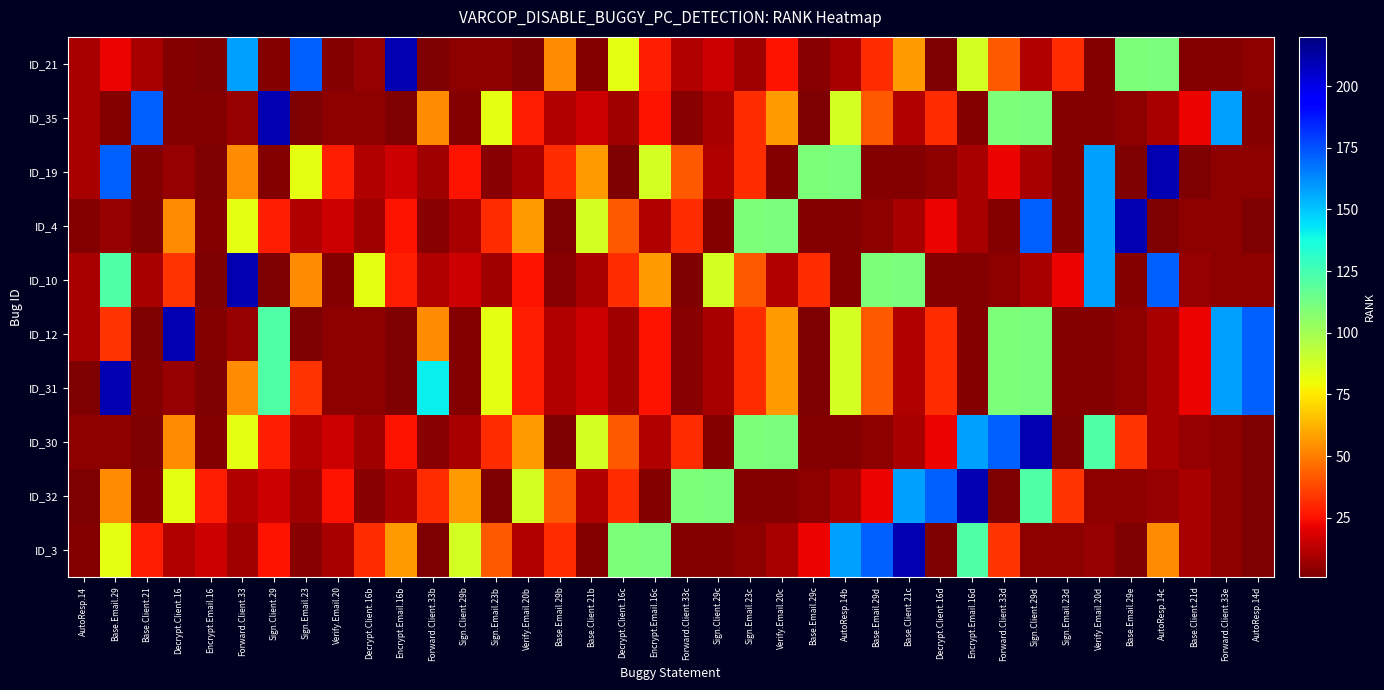

Reading left to right, extract all data points from this chart.

ID_21: AutoResp.14=9	Base.Email.29=22	Base.Client.21=9	Decrypt.Client.16=2	Encrypt.Email.16=1	Forward.Client.33=158	Sign.Client.29=2	Sign.Email.23=172	Verify.Email.20=2	Decrypt.Client.16b=6	Encrypt.Email.16b=210	Forward.Client.33b=1	Sign.Client.29b=4	Sign.Email.23b=4	Verify.Email.20b=1	Base.Email.29b=54	Base.Client.21b=2	Decrypt.Client.16c=83	Encrypt.Email.16c=28	Forward.Client.33c=11	Sign.Client.29c=16	Sign.Email.23c=7	Verify.Email.20c=25	Base.Email.29c=3	AutoResp.14b=9	Base.Email.29d=31	Base.Client.21c=57	Decrypt.Client.16d=1	Encrypt.Email.16d=87	Forward.Client.33d=42	Sign.Client.29d=11	Sign.Email.23d=31	Verify.Email.20d=2	Base.Email.29e=110	AutoResp.14c=111	Base.Client.21d=2	Forward.Client.33e=2	AutoResp.14d=4
ID_35: AutoResp.14=9	Base.Email.29=2	Base.Client.21=172	Decrypt.Client.16=2	Encrypt.Email.16=2	Forward.Client.33=6	Sign.Client.29=210	Sign.Email.23=1	Verify.Email.20=4	Decrypt.Client.16b=4	Encrypt.Email.16b=1	Forward.Client.33b=54	Sign.Client.29b=2	Sign.Email.23b=83	Verify.Email.20b=28	Base.Email.29b=11	Base.Client.21b=16	Decrypt.Client.16c=7	Encrypt.Email.16c=25	Forward.Client.33c=3	Sign.Client.29c=9	Sign.Email.23c=31	Verify.Email.20c=57	Base.Email.29c=1	AutoResp.14b=87	Base.Email.29d=42	Base.Client.21c=11	Decrypt.Client.16d=31	Encrypt.Email.16d=2	Forward.Client.33d=110	Sign.Client.29d=111	Sign.Email.23d=2	Verify.Email.20d=2	Base.Email.29e=4	AutoResp.14c=9	Base.Client.21d=22	Forward.Client.33e=158	AutoResp.14d=2
ID_19: AutoResp.14=9	Base.Email.29=172	Base.Client.21=2	Decrypt.Client.16=6	Encrypt.Email.16=1	Forward.Client.33=54	Sign.Client.29=2	Sign.Email.23=83	Verify.Email.20=28	Decrypt.Client.16b=11	Encrypt.Email.16b=16	Forward.Client.33b=7	Sign.Client.29b=25	Sign.Email.23b=3	Verify.Email.20b=9	Base.Email.29b=31	Base.Client.21b=57	Decrypt.Client.16c=1	Encrypt.Email.16c=87	Forward.Client.33c=42	Sign.Client.29c=11	Sign.Email.23c=31	Verify.Email.20c=2	Base.Email.29c=110	AutoResp.14b=111	Base.Email.29d=2	Base.Client.21c=2	Decrypt.Client.16d=4	Encrypt.Email.16d=9	Forward.Client.33d=22	Sign.Client.29d=9	Sign.Email.23d=2	Verify.Email.20d=158	Base.Email.29e=1	AutoResp.14c=210	Base.Client.21d=1	Forward.Client.33e=4	AutoResp.14d=4
ID_4: AutoResp.14=2	Base.Email.29=6	Base.Client.21=1	Decrypt.Client.16=54	Encrypt.Email.16=2	Forward.Client.33=83	Sign.Client.29=28	Sign.Email.23=11	Verify.Email.20=16	Decrypt.Client.16b=7	Encrypt.Email.16b=25	Forward.Client.33b=3	Sign.Client.29b=9	Sign.Email.23b=31	Verify.Email.20b=57	Base.Email.29b=1	Base.Client.21b=87	Decrypt.Client.16c=42	Encrypt.Email.16c=11	Forward.Client.33c=31	Sign.Client.29c=2	Sign.Email.23c=110	Verify.Email.20c=111	Base.Email.29c=2	AutoResp.14b=2	Base.Email.29d=4	Base.Client.21c=9	Decrypt.Client.16d=22	Encrypt.Email.16d=9	Forward.Client.33d=2	Sign.Client.29d=172	Sign.Email.23d=2	Verify.Email.20d=158	Base.Email.29e=210	AutoResp.14c=1	Base.Client.21d=4	Forward.Client.33e=4	AutoResp.14d=1
ID_10: AutoResp.14=9	Base.Email.29=122	Base.Client.21=9	Decrypt.Client.16=33	Encrypt.Email.16=1	Forward.Client.33=210	Sign.Client.29=1	Sign.Email.23=54	Verify.Email.20=2	Decrypt.Client.16b=83	Encrypt.Email.16b=28	Forward.Client.33b=11	Sign.Client.29b=16	Sign.Email.23b=7	Verify.Email.20b=25	Base.Email.29b=3	Base.Client.21b=9	Decrypt.Client.16c=31	Encrypt.Email.16c=57	Forward.Client.33c=1	Sign.Client.29c=87	Sign.Email.23c=42	Verify.Email.20c=11	Base.Email.29c=31	AutoResp.14b=2	Base.Email.29d=110	Base.Client.21c=111	Decrypt.Client.16d=2	Encrypt.Email.16d=2	Forward.Client.33d=4	Sign.Client.29d=9	Sign.Email.23d=22	Verify.Email.20d=158	Base.Email.29e=2	AutoResp.14c=172	Base.Client.21d=6	Forward.Client.33e=4	AutoResp.14d=4
ID_12: AutoResp.14=9	Base.Email.29=33	Base.Client.21=1	Decrypt.Client.16=210	Encrypt.Email.16=2	Forward.Client.33=6	Sign.Client.29=122	Sign.Email.23=1	Verify.Email.20=4	Decrypt.Client.16b=4	Encrypt.Email.16b=1	Forward.Client.33b=54	Sign.Client.29b=2	Sign.Email.23b=83	Verify.Email.20b=28	Base.Email.29b=11	Base.Client.21b=16	Decrypt.Client.16c=7	Encrypt.Email.16c=25	Forward.Client.33c=3	Sign.Client.29c=9	Sign.Email.23c=31	Verify.Email.20c=57	Base.Email.29c=1	AutoResp.14b=87	Base.Email.29d=42	Base.Client.21c=11	Decrypt.Client.16d=31	Encrypt.Email.16d=2	Forward.Client.33d=110	Sign.Client.29d=111	Sign.Email.23d=2	Verify.Email.20d=2	Base.Email.29e=4	AutoResp.14c=9	Base.Client.21d=22	Forward.Client.33e=158	AutoResp.14d=172
ID_31: AutoResp.14=1	Base.Email.29=210	Base.Client.21=2	Decrypt.Client.16=6	Encrypt.Email.16=1	Forward.Client.33=54	Sign.Client.29=122	Sign.Email.23=33	Verify.Email.20=4	Decrypt.Client.16b=4	Encrypt.Email.16b=1	Forward.Client.33b=141	Sign.Client.29b=2	Sign.Email.23b=83	Verify.Email.20b=28	Base.Email.29b=11	Base.Client.21b=16	Decrypt.Client.16c=7	Encrypt.Email.16c=25	Forward.Client.33c=3	Sign.Client.29c=9	Sign.Email.23c=31	Verify.Email.20c=57	Base.Email.29c=1	AutoResp.14b=87	Base.Email.29d=42	Base.Client.21c=11	Decrypt.Client.16d=31	Encrypt.Email.16d=2	Forward.Client.33d=110	Sign.Client.29d=111	Sign.Email.23d=2	Verify.Email.20d=2	Base.Email.29e=4	AutoResp.14c=9	Base.Client.21d=22	Forward.Client.33e=158	AutoResp.14d=172
ID_30: AutoResp.14=4	Base.Email.29=4	Base.Client.21=1	Decrypt.Client.16=54	Encrypt.Email.16=2	Forward.Client.33=83	Sign.Client.29=28	Sign.Email.23=11	Verify.Email.20=16	Decrypt.Client.16b=7	Encrypt.Email.16b=25	Forward.Client.33b=3	Sign.Client.29b=9	Sign.Email.23b=31	Verify.Email.20b=57	Base.Email.29b=1	Base.Client.21b=87	Decrypt.Client.16c=42	Encrypt.Email.16c=11	Forward.Client.33c=31	Sign.Client.29c=2	Sign.Email.23c=110	Verify.Email.20c=111	Base.Email.29c=2	AutoResp.14b=2	Base.Email.29d=4	Base.Client.21c=9	Decrypt.Client.16d=22	Encrypt.Email.16d=158	Forward.Client.33d=172	Sign.Client.29d=210	Sign.Email.23d=1	Verify.Email.20d=122	Base.Email.29e=33	AutoResp.14c=9	Base.Client.21d=6	Forward.Client.33e=4	AutoResp.14d=1
ID_32: AutoResp.14=1	Base.Email.29=54	Base.Client.21=2	Decrypt.Client.16=83	Encrypt.Email.16=28	Forward.Client.33=11	Sign.Client.29=16	Sign.Email.23=7	Verify.Email.20=25	Decrypt.Client.16b=3	Encrypt.Email.16b=9	Forward.Client.33b=31	Sign.Client.29b=57	Sign.Email.23b=1	Verify.Email.20b=87	Base.Email.29b=42	Base.Client.21b=11	Decrypt.Client.16c=31	Encrypt.Email.16c=2	Forward.Client.33c=110	Sign.Client.29c=111	Sign.Email.23c=2	Verify.Email.20c=2	Base.Email.29c=4	AutoResp.14b=9	Base.Email.29d=22	Base.Client.21c=158	Decrypt.Client.16d=172	Encrypt.Email.16d=210	Forward.Client.33d=1	Sign.Client.29d=122	Sign.Email.23d=33	Verify.Email.20d=4	Base.Email.29e=4	AutoResp.14c=6	Base.Client.21d=9	Forward.Client.33e=4	AutoResp.14d=1
ID_3: AutoResp.14=2	Base.Email.29=83	Base.Client.21=28	Decrypt.Client.16=11	Encrypt.Email.16=16	Forward.Client.33=7	Sign.Client.29=25	Sign.Email.23=3	Verify.Email.20=9	Decrypt.Client.16b=31	Encrypt.Email.16b=57	Forward.Client.33b=1	Sign.Client.29b=87	Sign.Email.23b=42	Verify.Email.20b=11	Base.Email.29b=31	Base.Client.21b=2	Decrypt.Client.16c=110	Encrypt.Email.16c=111	Forward.Client.33c=2	Sign.Client.29c=2	Sign.Email.23c=4	Verify.Email.20c=9	Base.Email.29c=22	AutoResp.14b=158	Base.Email.29d=172	Base.Client.21c=210	Decrypt.Client.16d=1	Encrypt.Email.16d=122	Forward.Client.33d=33	Sign.Client.29d=4	Sign.Email.23d=4	Verify.Email.20d=6	Base.Email.29e=1	AutoResp.14c=54	Base.Client.21d=9	Forward.Client.33e=4	AutoResp.14d=1